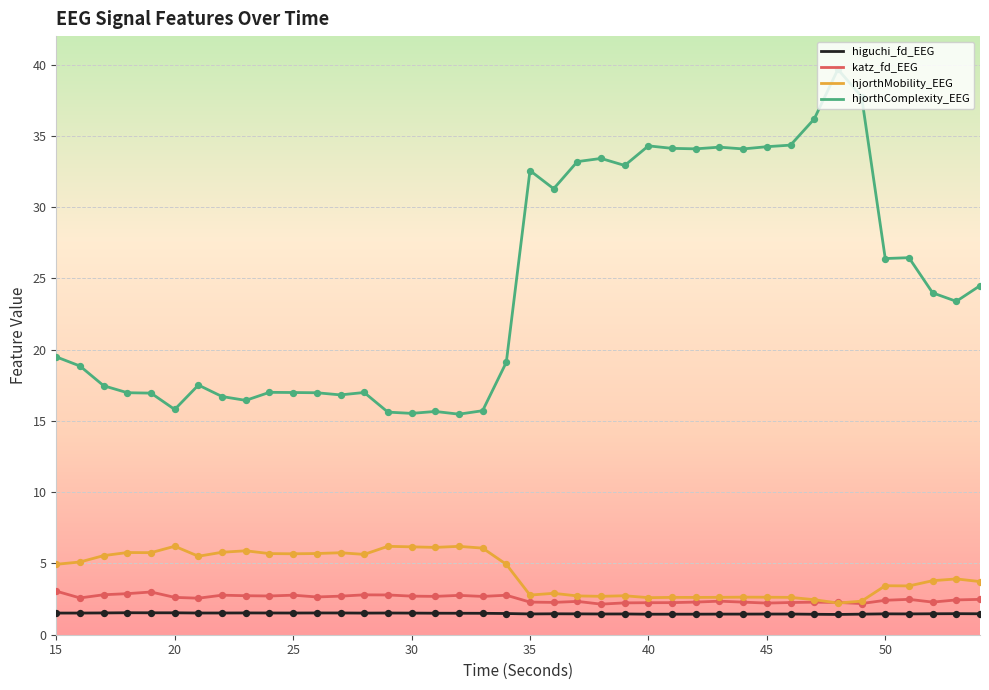

What are all the series names shown in the legend?

higuchi_fd_EEG, katz_fd_EEG, hjorthMobility_EEG, hjorthComplexity_EEG